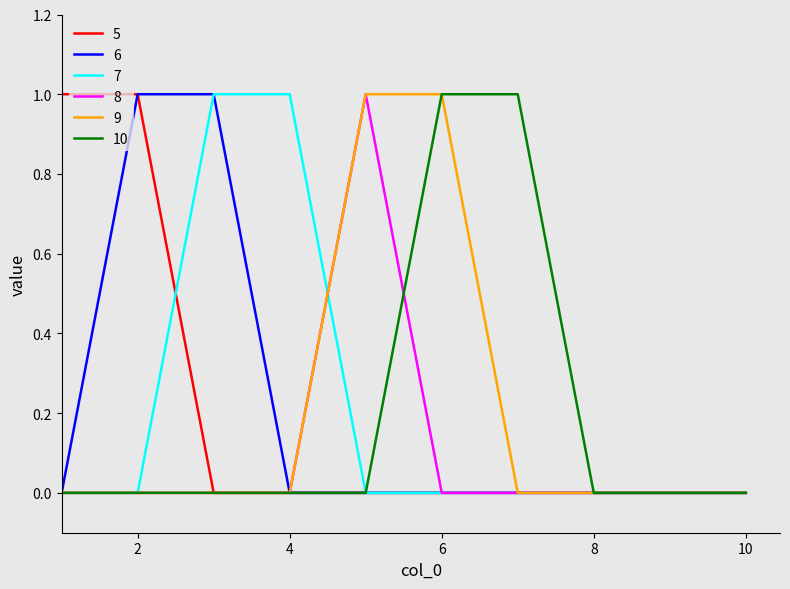

True or false: 9 and 5 intersect in this chart.

False